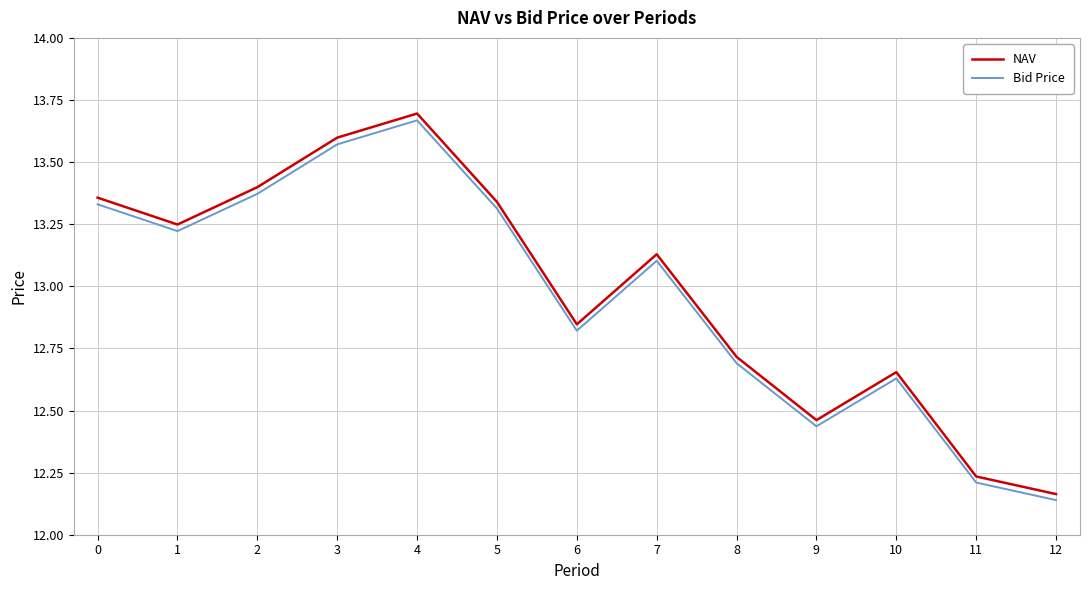

At 9, list the series in order from smallest to largest.

Bid Price, NAV